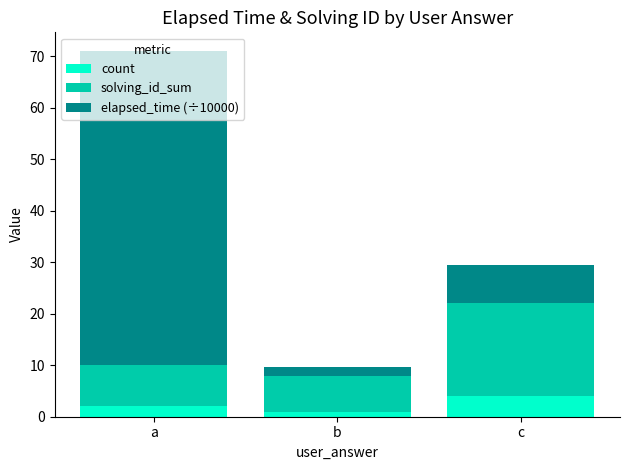

What is the highest value of the count series?

4.0